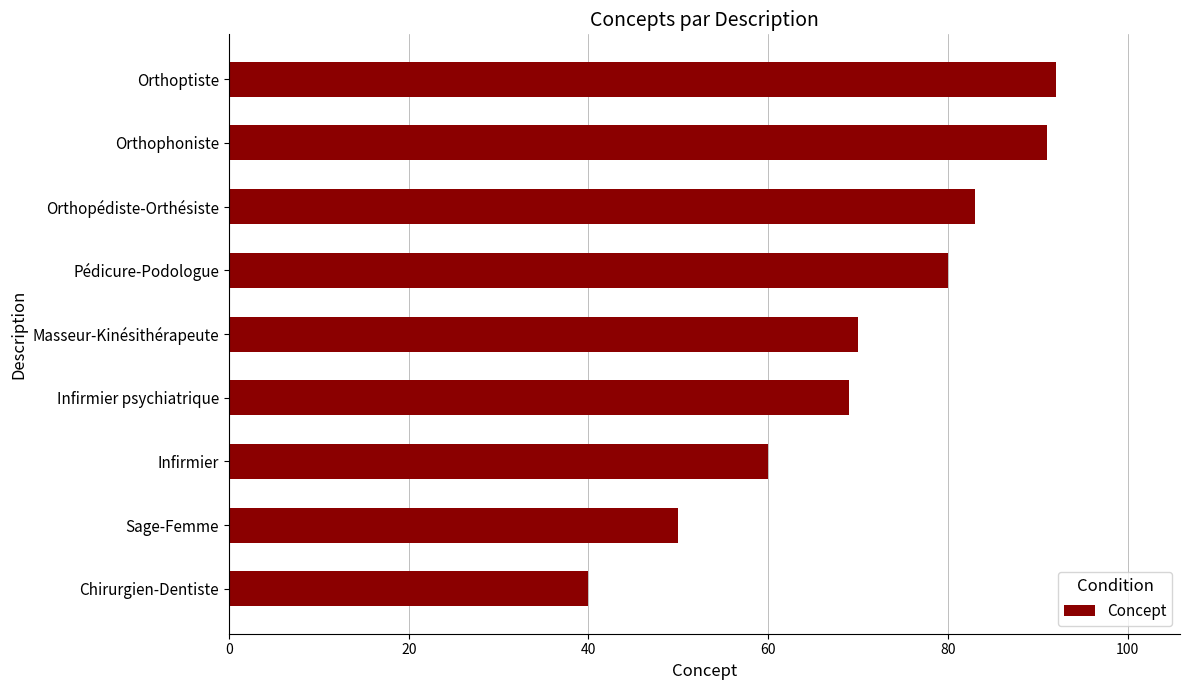

How many values are below 70?

4